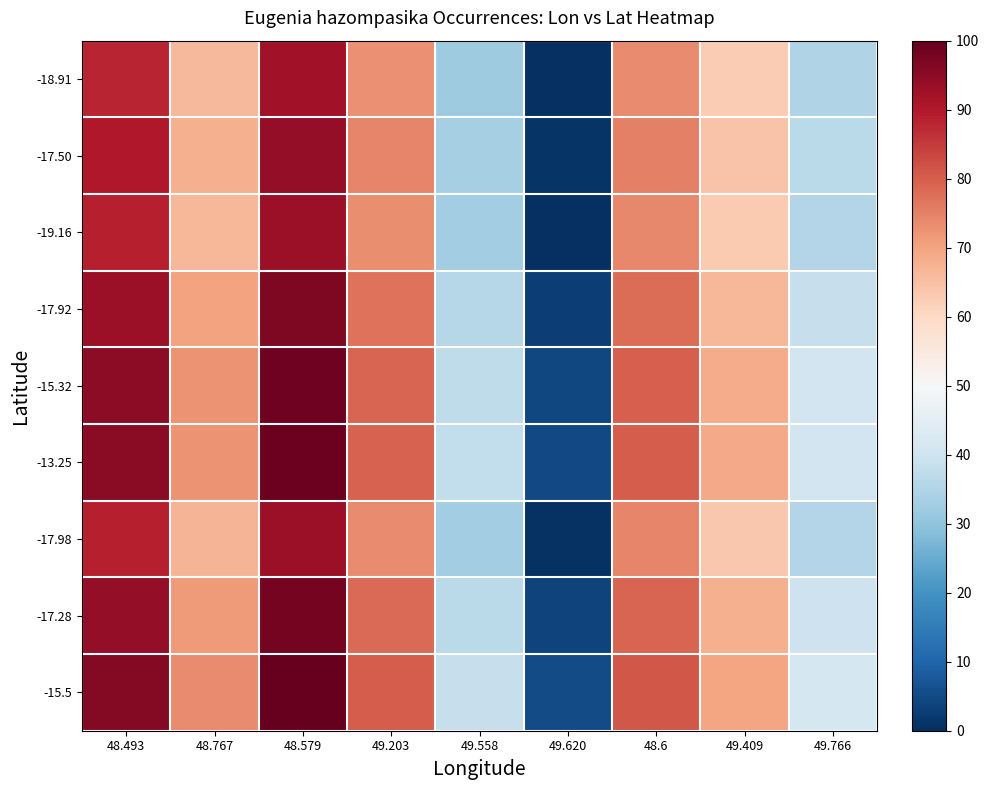

What is the total value across all series at 49.766?

342.8